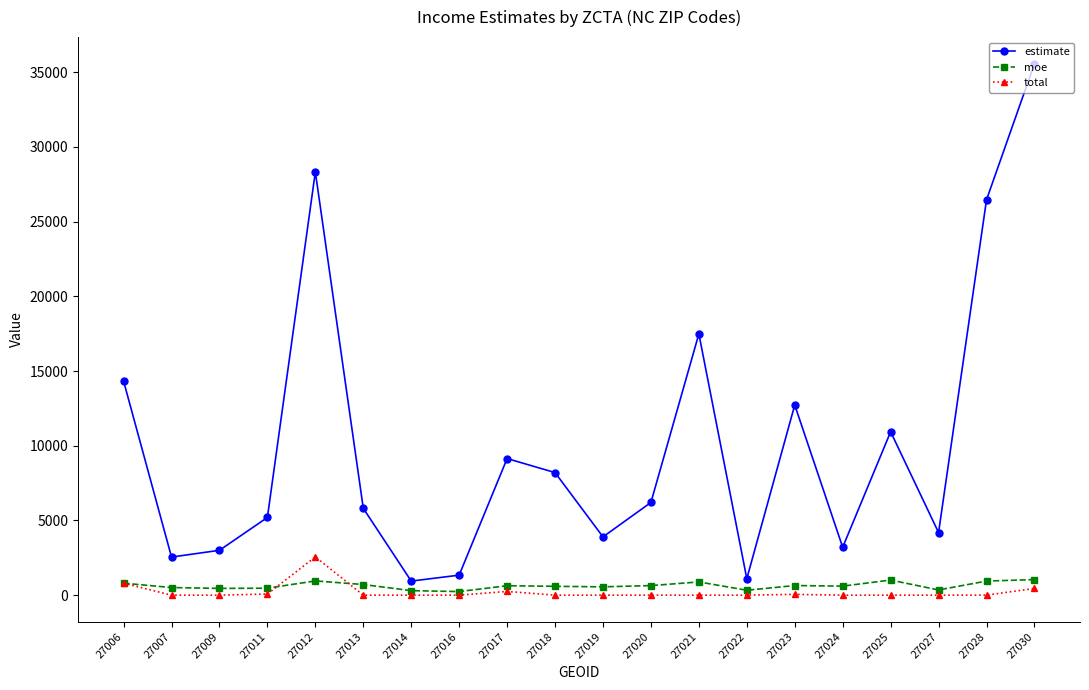

At how many categories does at least one series exceed 16355?

4